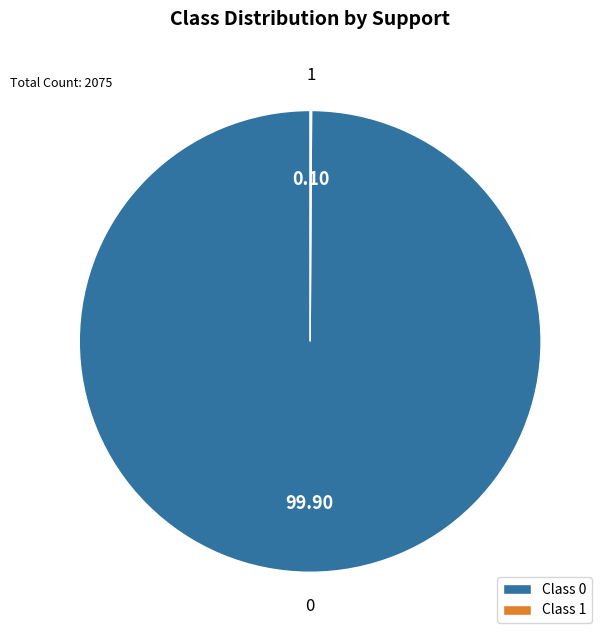

Is there a majority slice in this chart?

Yes